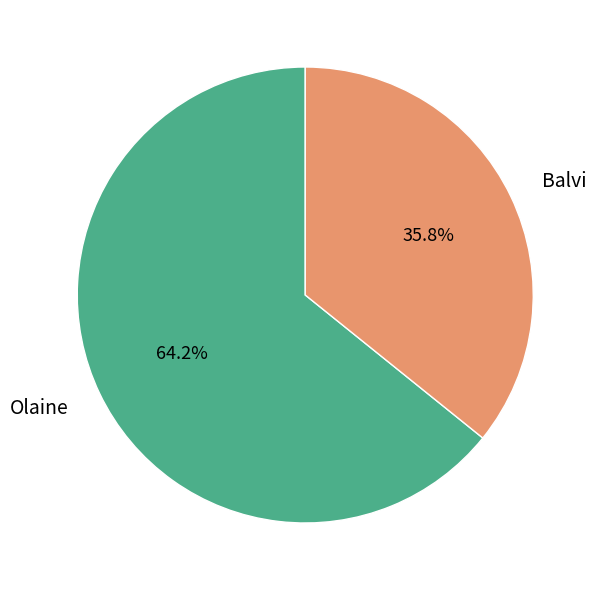

How much of the chart is everything except Olaine?

35.8%